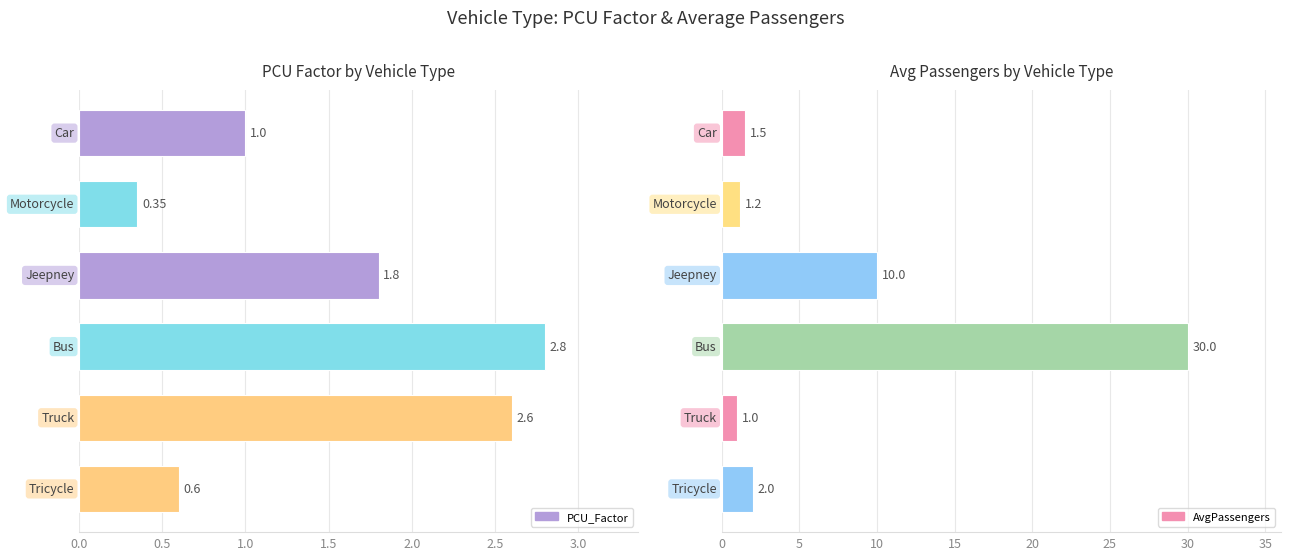

What is the sum of all PCU_Factor values?

9.2